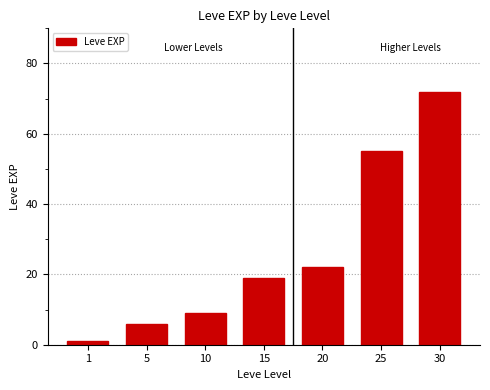

The chart shows a value of 18 at 25. True or false?

False